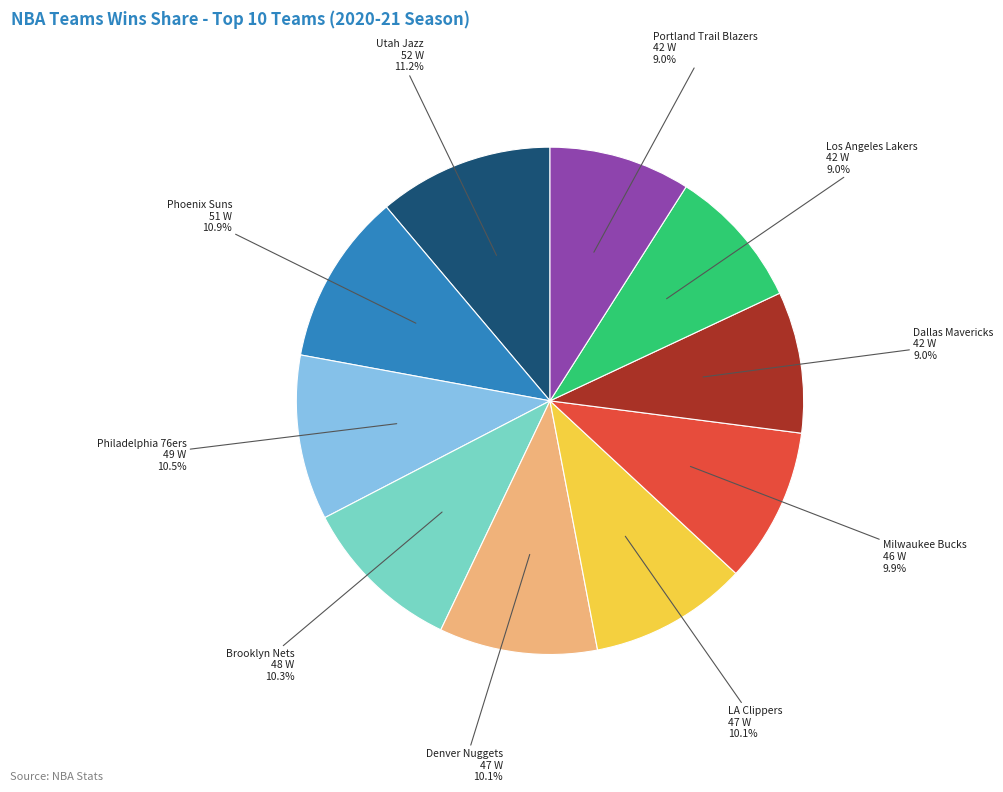

Is there a majority slice in this chart?

No